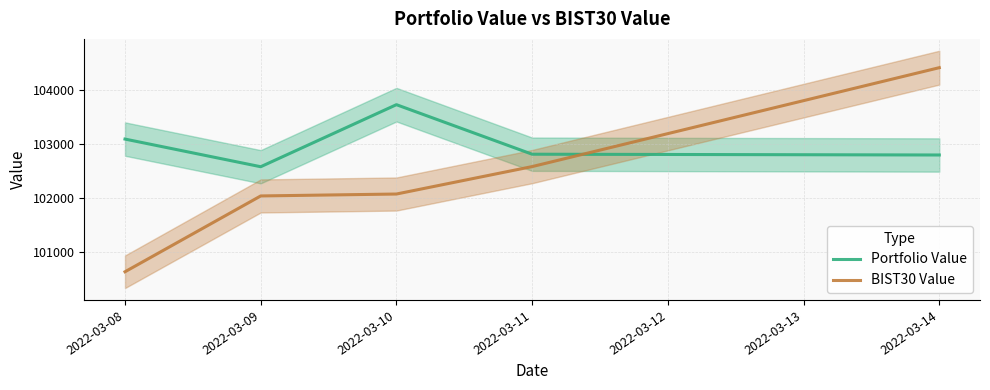

Rank the series by their average value, from highest to lowest.

Portfolio Value, BIST30 Value